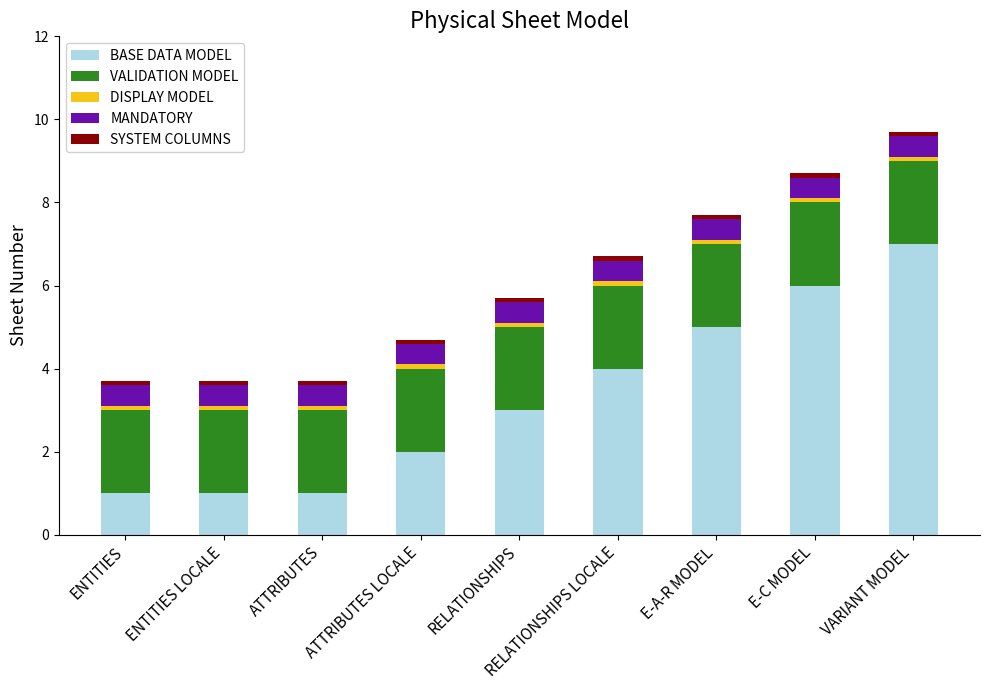

How many values in the BASE DATA MODEL series are below 3?

4